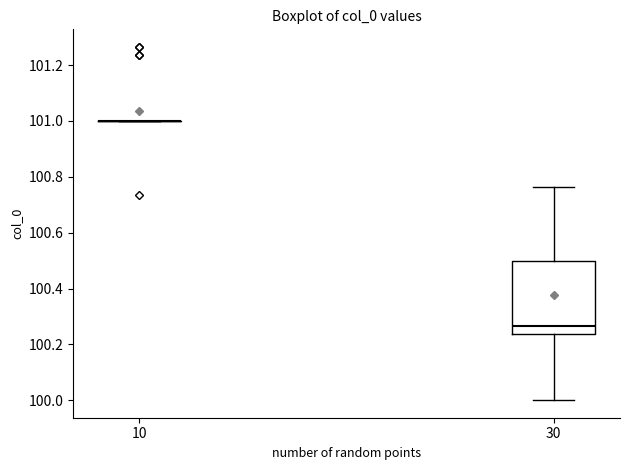

Comparing the boxes themselves (not the whiskers), which one is the tallest?

30